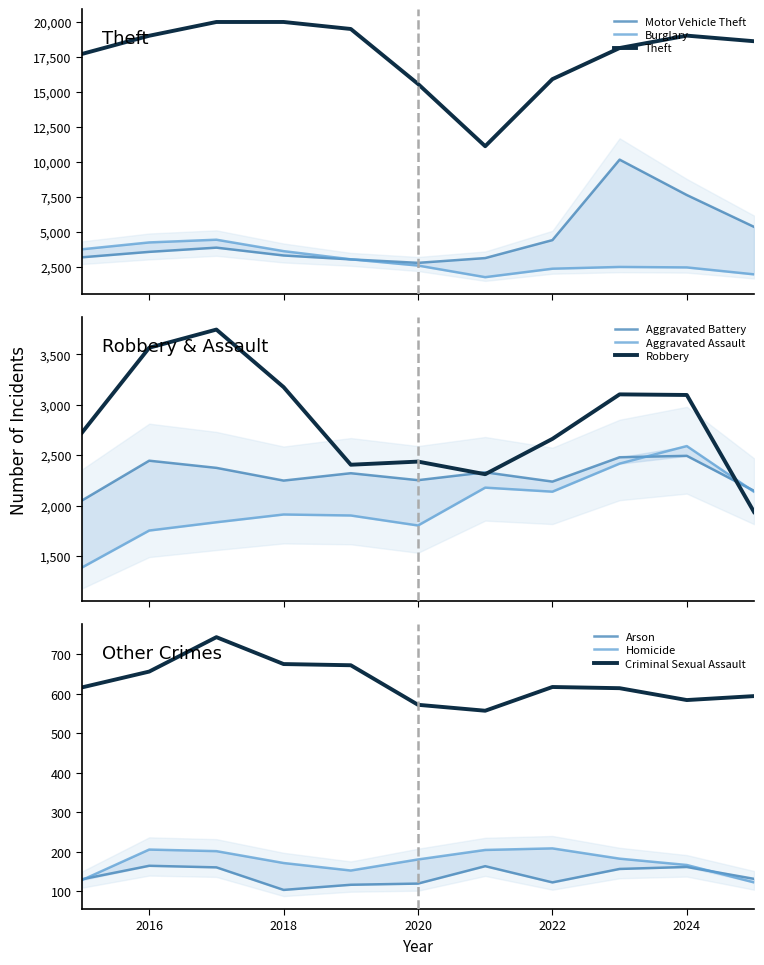

What is the maximum value shown in the chart?

20000